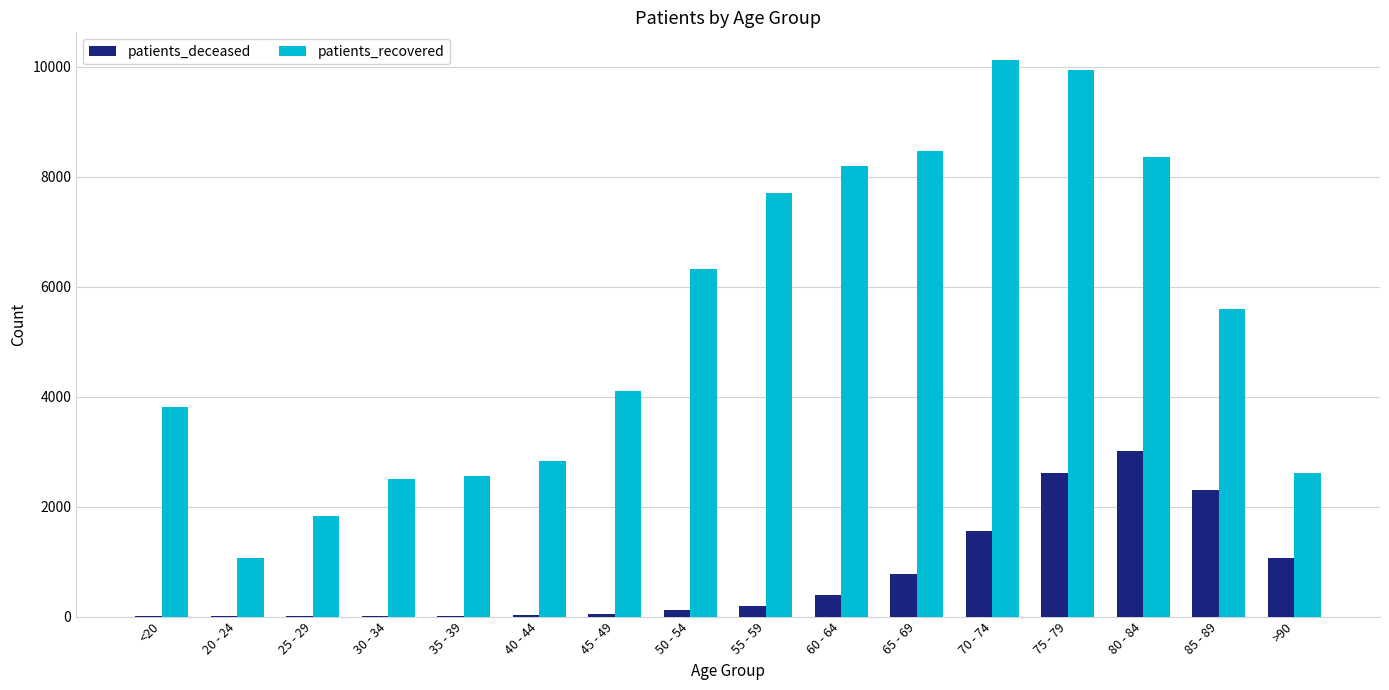

How many categories are shown in the chart?

16